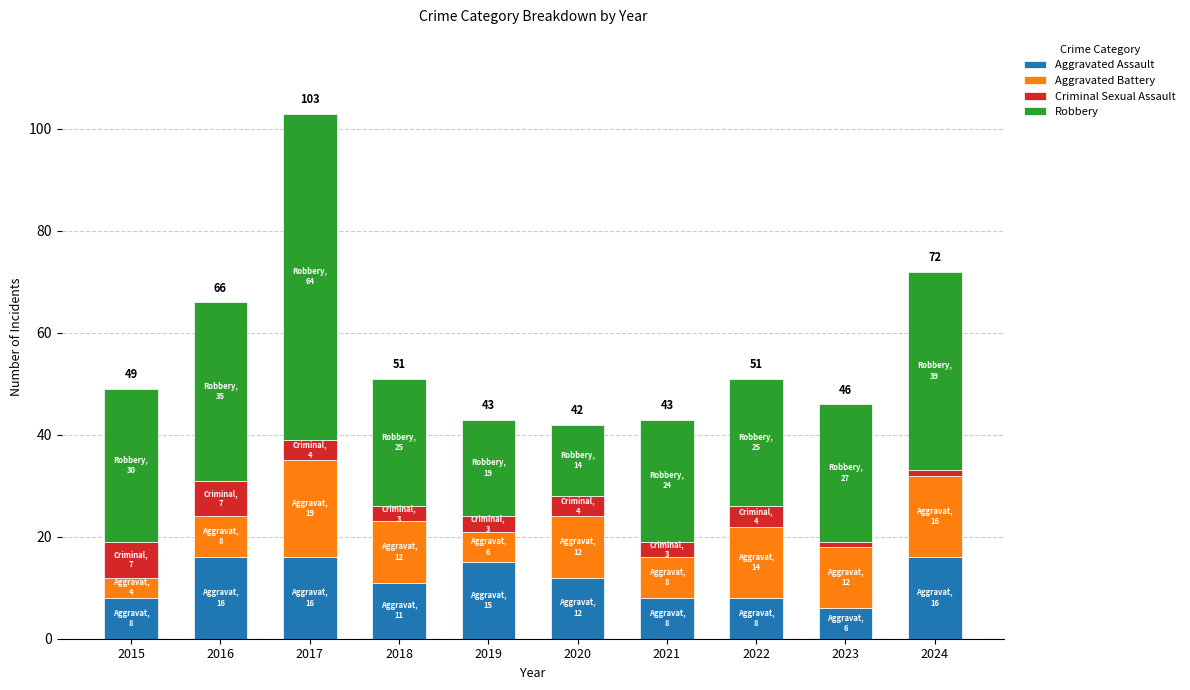

What is the value of the Aggravated Assault bar at the 5th from the left?

15